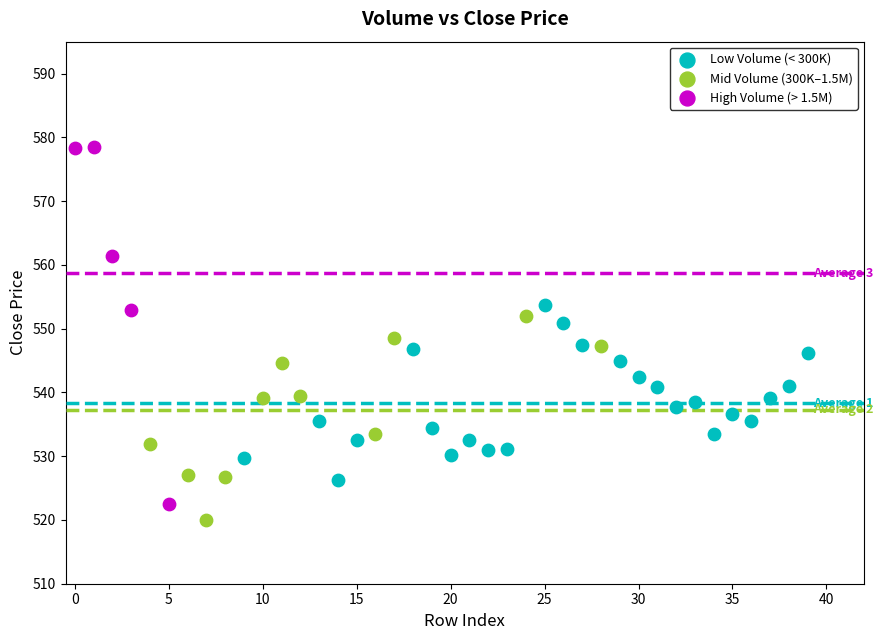

Which series has the widest spread of Y values?

High Volume (> 1.5M)